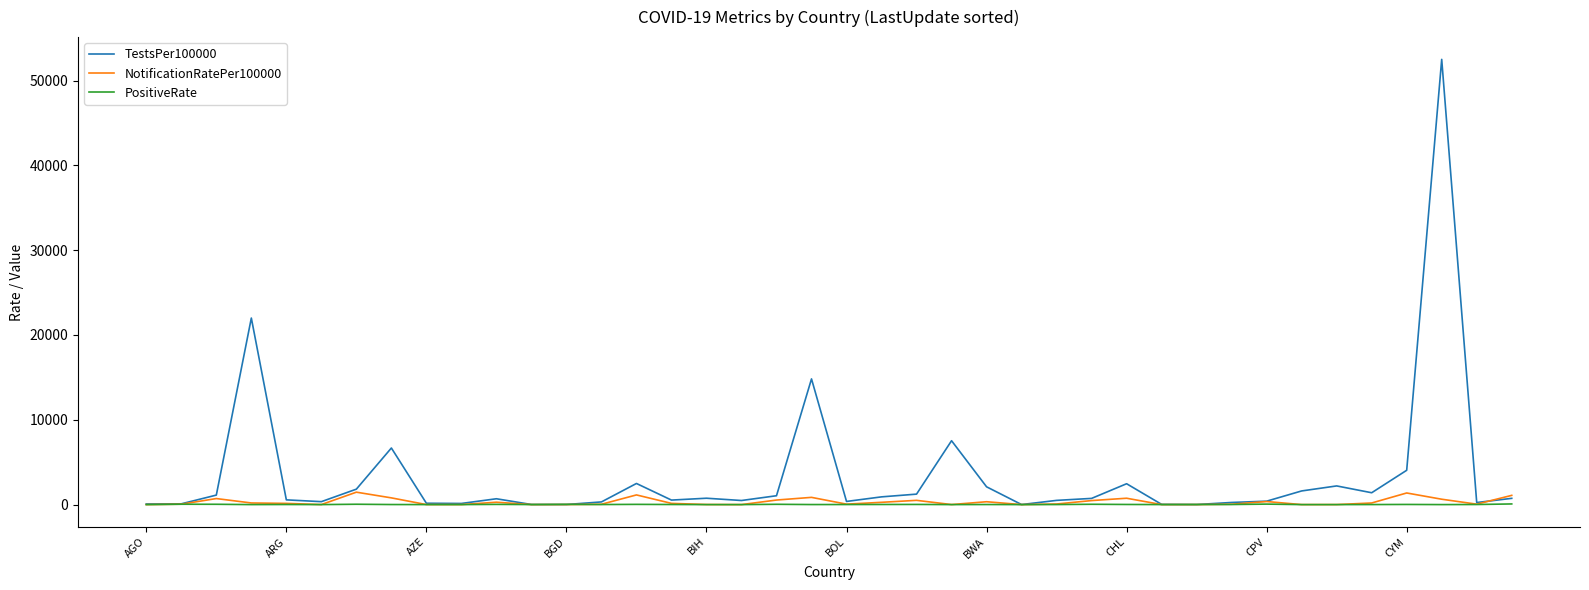

Which series has the largest total across all categories?

TestsPer100000